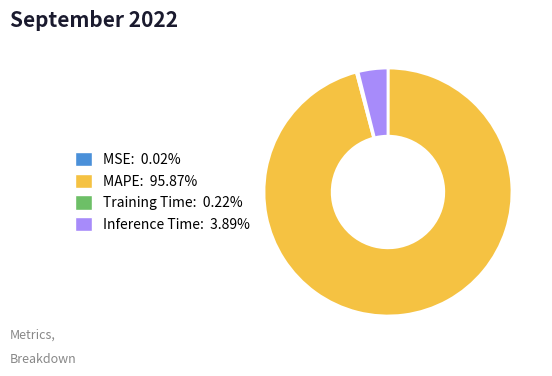

Is MAPE: 95.87% the majority of the pie?

Yes